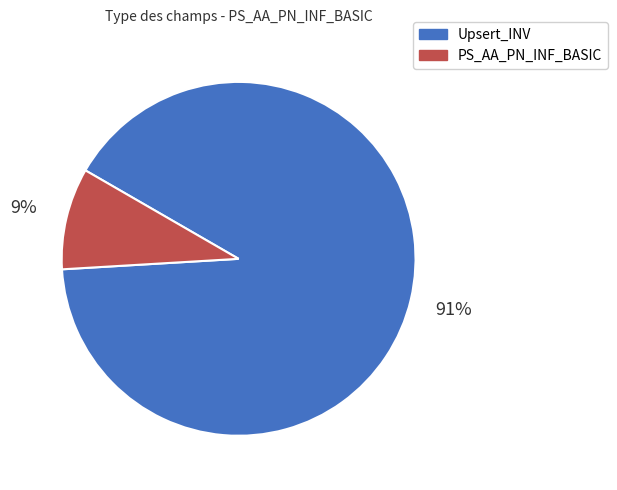

To the nearest percent, what is the average slice percentage?

50%